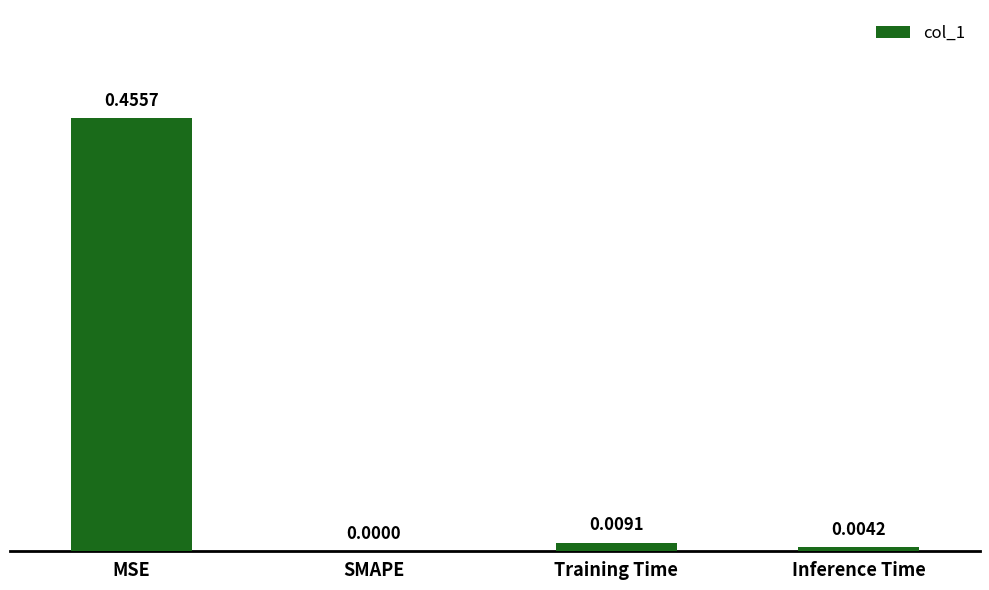

How many values are above zero?

3